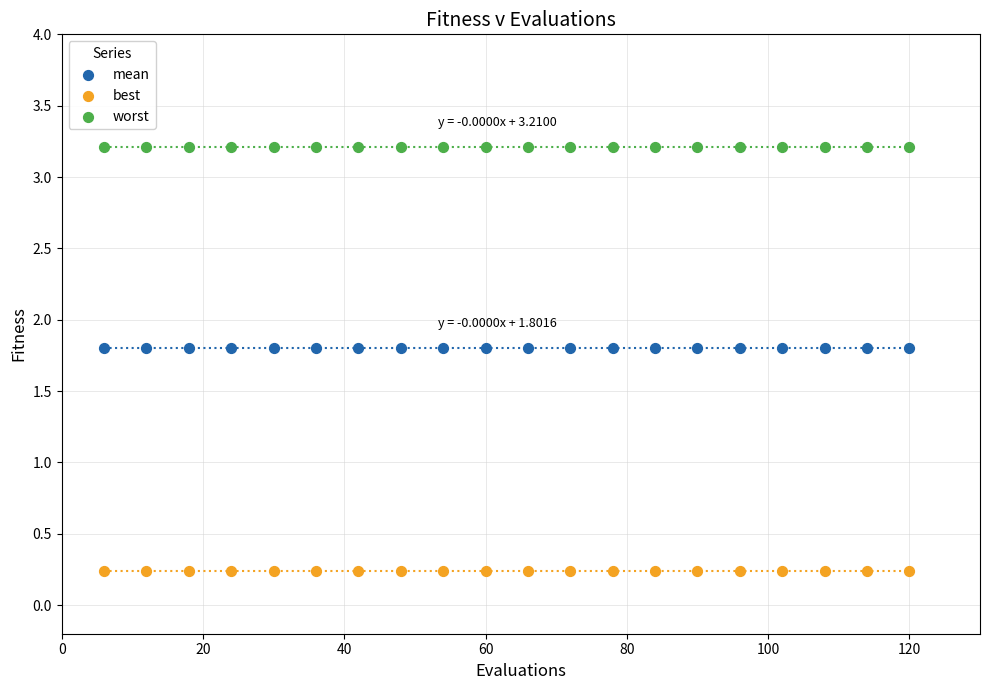

Which series reaches the minimum Y coordinate?

best